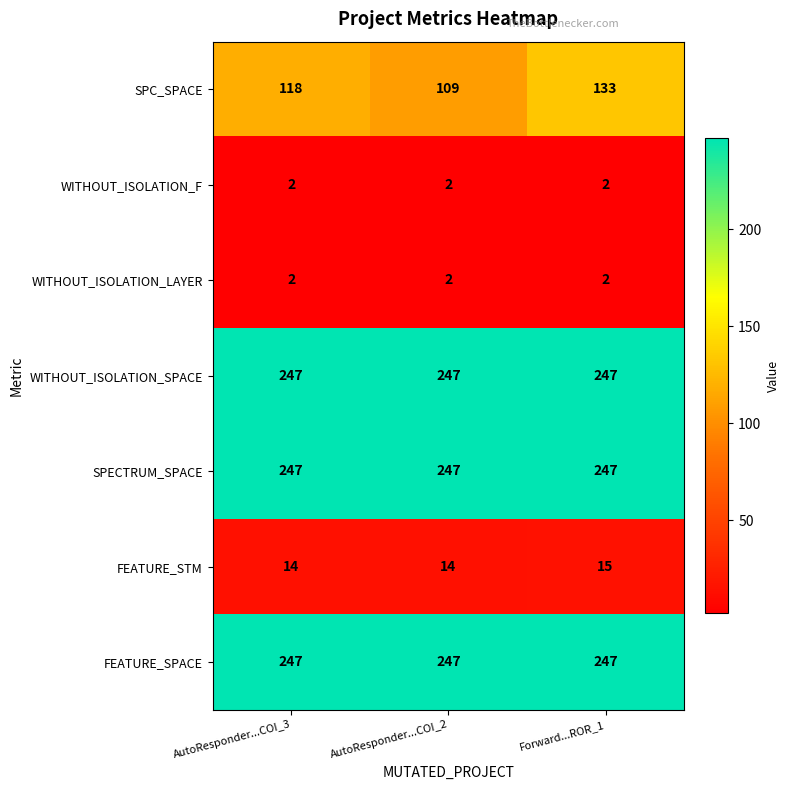

Reading left to right, what are all the values shown in this chart?

SPC_SPACE: 118	109	133
WITHOUT_ISOLATION_F: 2	2	2
WITHOUT_ISOLATION_LAYER: 2	2	2
WITHOUT_ISOLATION_SPACE: 247	247	247
SPECTRUM_SPACE: 247	247	247
FEATURE_STM: 14	14	15
FEATURE_SPACE: 247	247	247